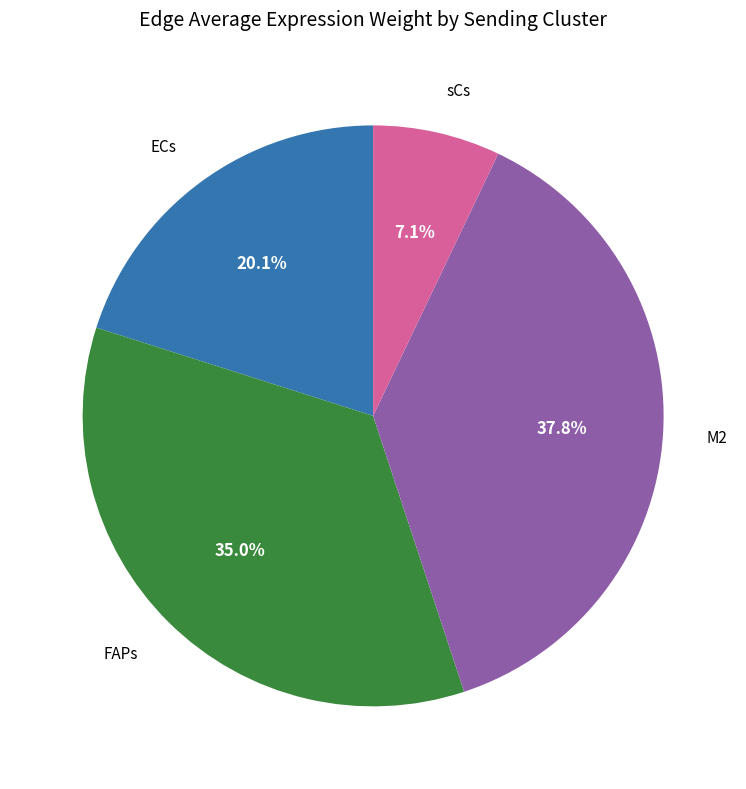

To the nearest percent, what portion does FAPs represent?

35%